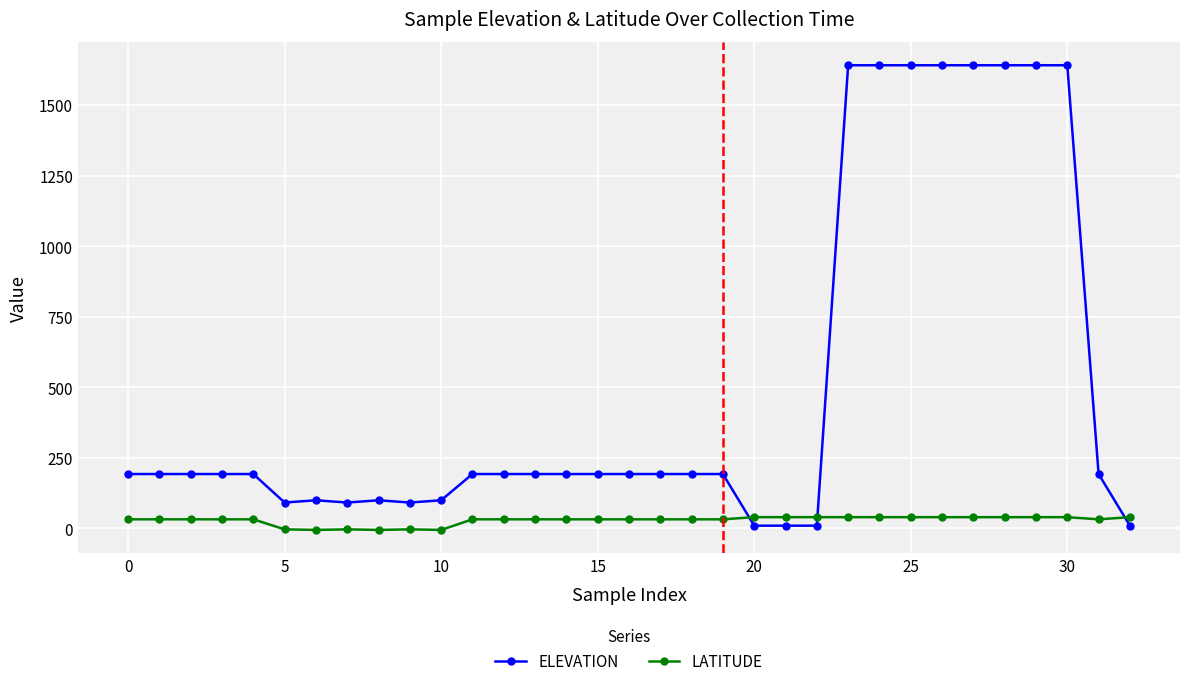

How many intersections are there between ELEVATION and LATITUDE?

3